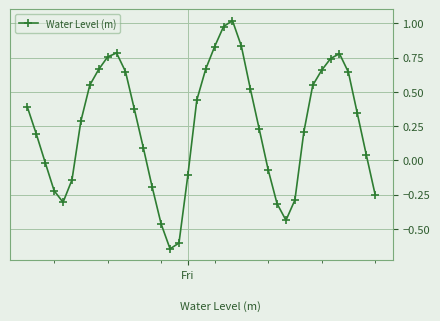

How many points are lower than both their immediate neighbors (excluding endpoints)?

3